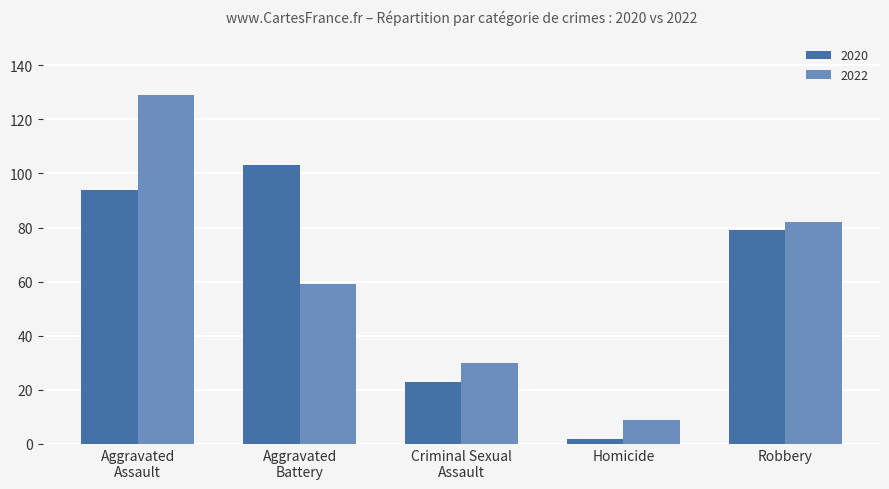

How many data points does each series have?

5